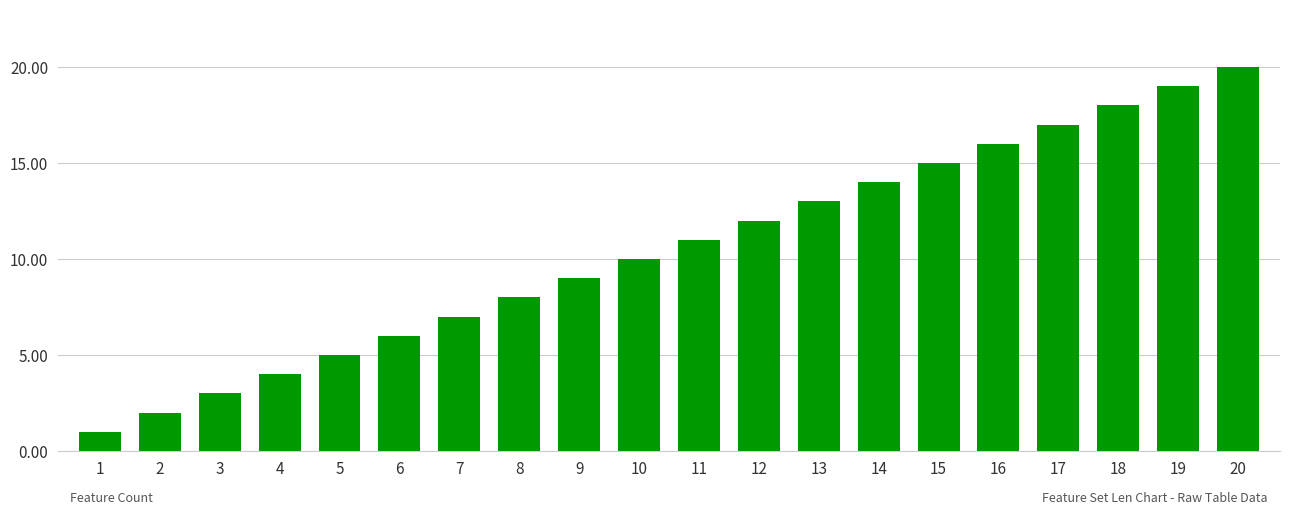

True or false: the data shows 1 at 1.

True